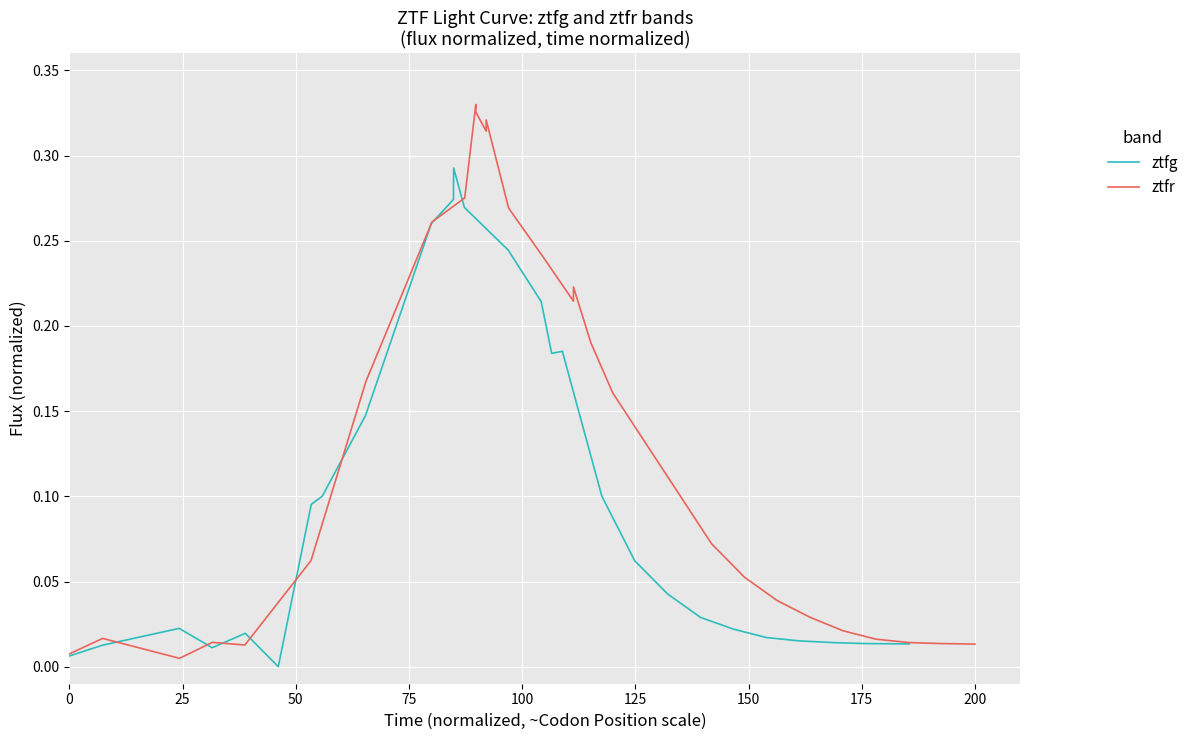

Which series has the widest spread of values?

ztfr